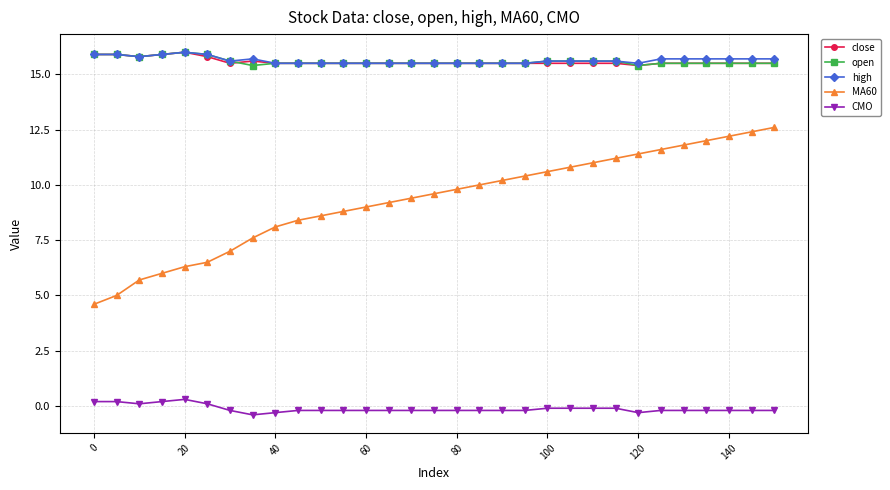

Count the close values in the range 15 to 16.

31